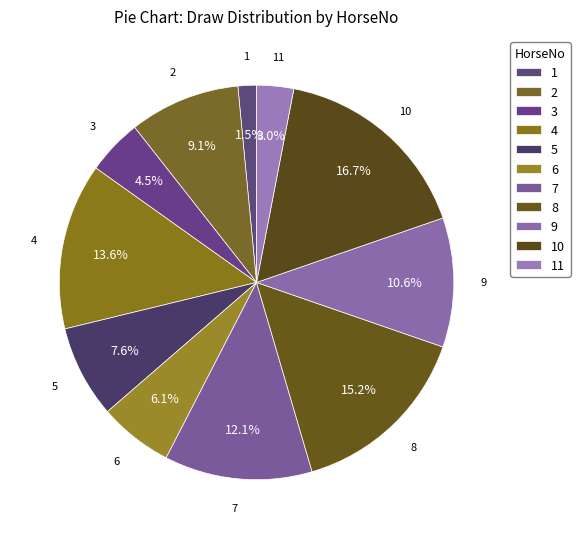

Count the number of slices in the pie.

11